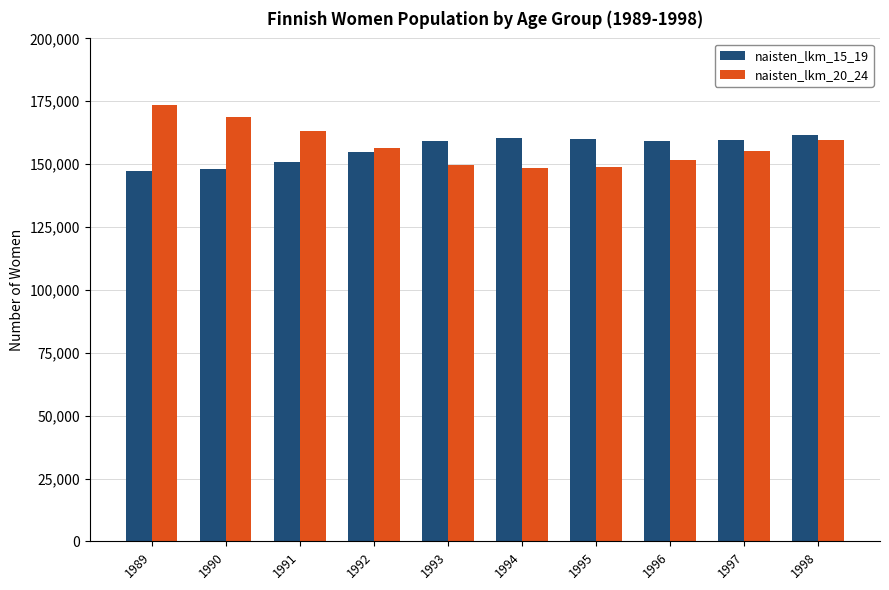

What is the difference between the naisten_lkm_15_19 values at 1995 and 1992?

5307